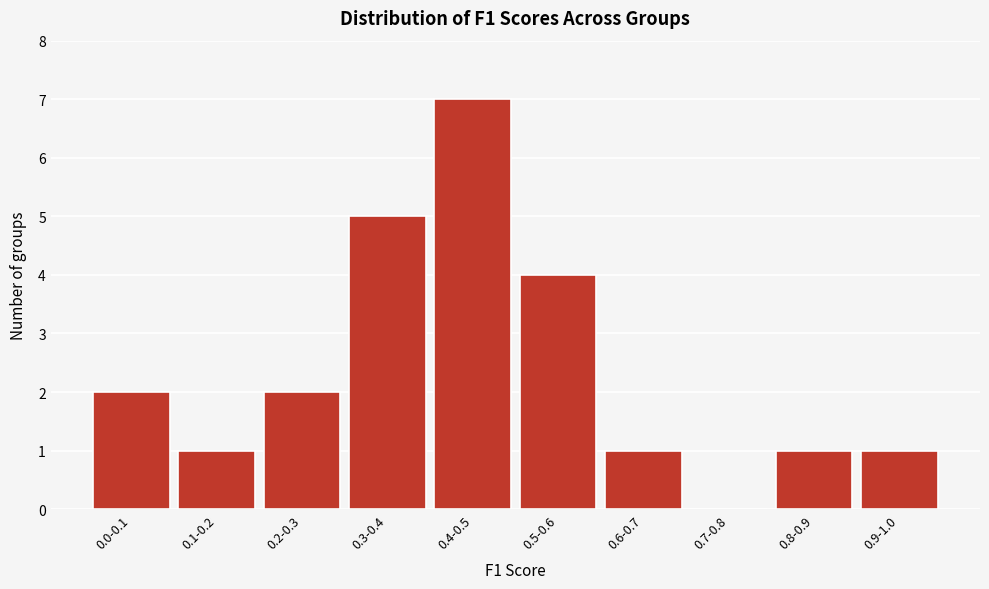

Reading left to right, what are all the values shown in this chart?

0.0-0.1=2	0.1-0.2=1	0.2-0.3=2	0.3-0.4=5	0.4-0.5=7	0.5-0.6=4	0.6-0.7=1	0.7-0.8=0	0.8-0.9=1	0.9-1.0=1